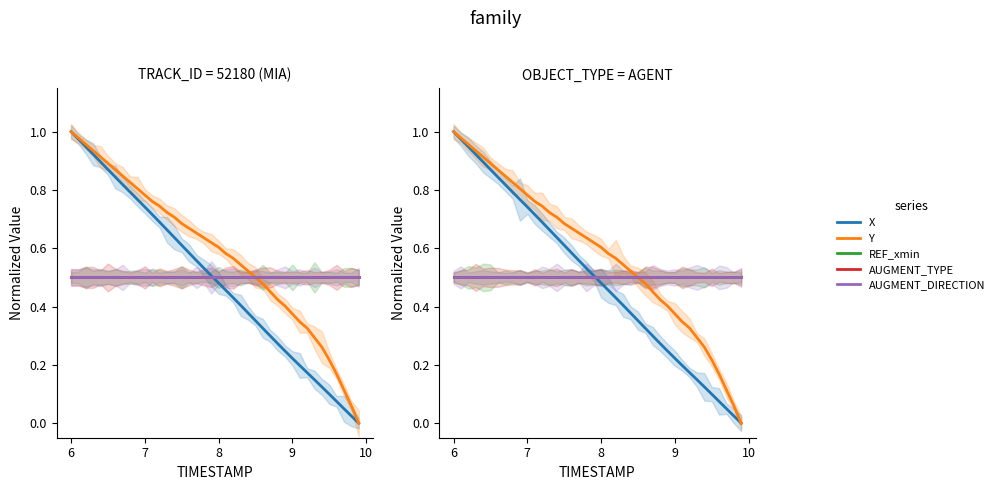

Reading left to right, transcribe all the data shown in this chart.

X: 1.0	1.0	0.9	0.9	0.9	0.9	0.8	0.8	0.8	0.8	0.7	0.7	0.7	0.7	0.6	0.6	0.6	0.6	0.5	0.5	0.5	0.5	0.4	0.4	0.4	0.4	0.3	0.3	0.3	0.2	0.2	0.2	0.2	0.1	0.1	0.1	0.1	0.0	0.0	0.0
Y: 1.0	1.0	1.0	0.9	0.9	0.9	0.9	0.8	0.8	0.8	0.8	0.8	0.7	0.7	0.7	0.7	0.7	0.7	0.6	0.6	0.6	0.6	0.6	0.5	0.5	0.5	0.5	0.5	0.4	0.4	0.4	0.3	0.3	0.3	0.3	0.2	0.2	0.1	0.1	0.0
REF_xmin: 0.5	0.5	0.5	0.5	0.5	0.5	0.5	0.5	0.5	0.5	0.5	0.5	0.5	0.5	0.5	0.5	0.5	0.5	0.5	0.5	0.5	0.5	0.5	0.5	0.5	0.5	0.5	0.5	0.5	0.5	0.5	0.5	0.5	0.5	0.5	0.5	0.5	0.5	0.5	0.5
AUGMENT_TYPE: 0.5	0.5	0.5	0.5	0.5	0.5	0.5	0.5	0.5	0.5	0.5	0.5	0.5	0.5	0.5	0.5	0.5	0.5	0.5	0.5	0.5	0.5	0.5	0.5	0.5	0.5	0.5	0.5	0.5	0.5	0.5	0.5	0.5	0.5	0.5	0.5	0.5	0.5	0.5	0.5
AUGMENT_DIRECTION: 0.5	0.5	0.5	0.5	0.5	0.5	0.5	0.5	0.5	0.5	0.5	0.5	0.5	0.5	0.5	0.5	0.5	0.5	0.5	0.5	0.5	0.5	0.5	0.5	0.5	0.5	0.5	0.5	0.5	0.5	0.5	0.5	0.5	0.5	0.5	0.5	0.5	0.5	0.5	0.5